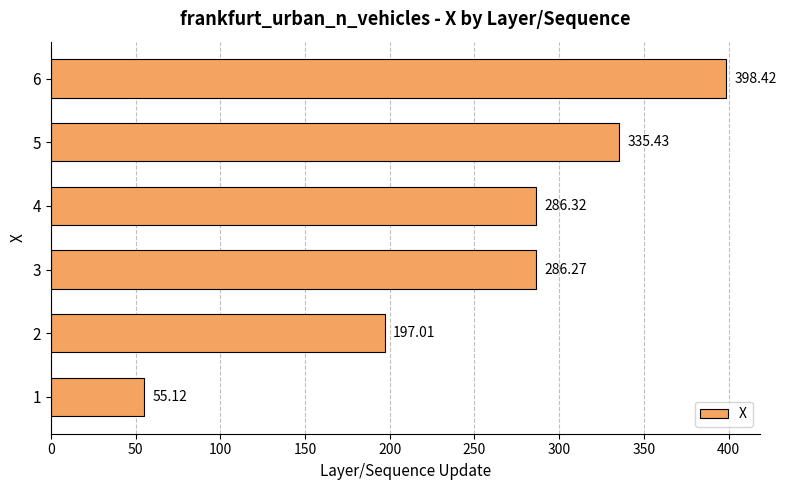

What is the difference between the values at 4 and 2?

89.3